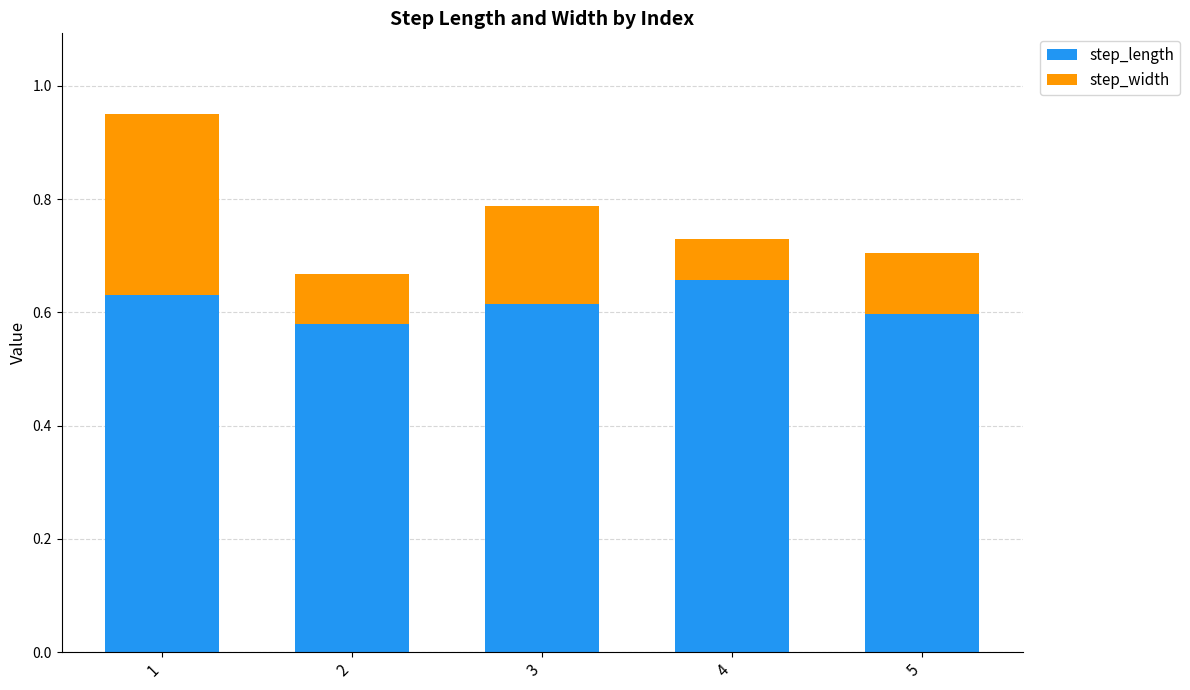

What are all the series names shown in the legend?

step_length, step_width